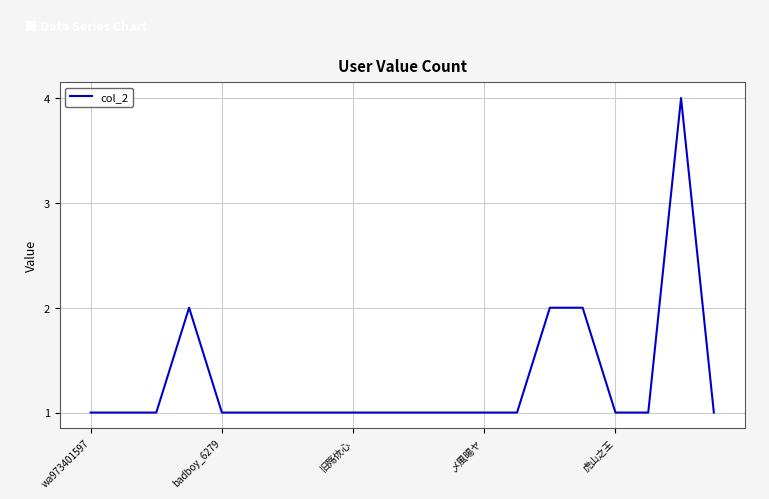

Reading left to right, transcribe all the data shown in this chart.

1	1	1	2	1	1	1	1	1	1	1	1	1	1	2	2	1	1	4	1